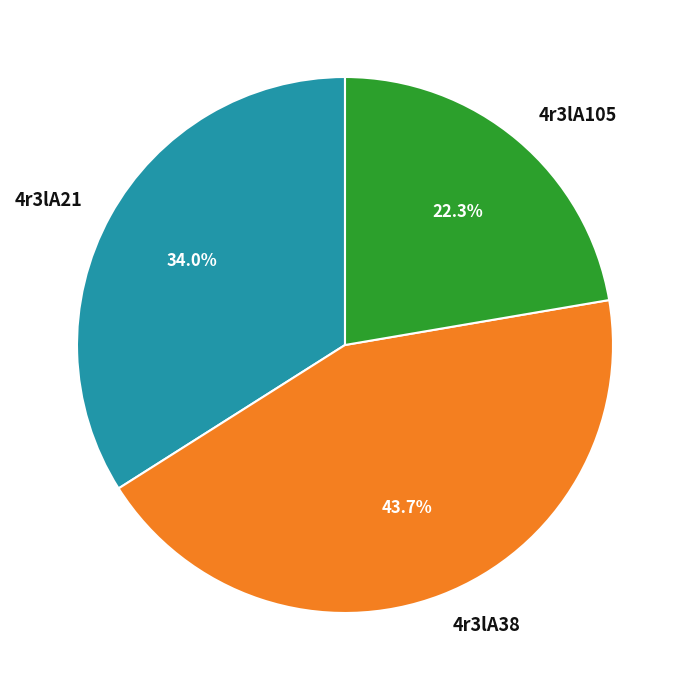

Count the number of slices in the pie.

3